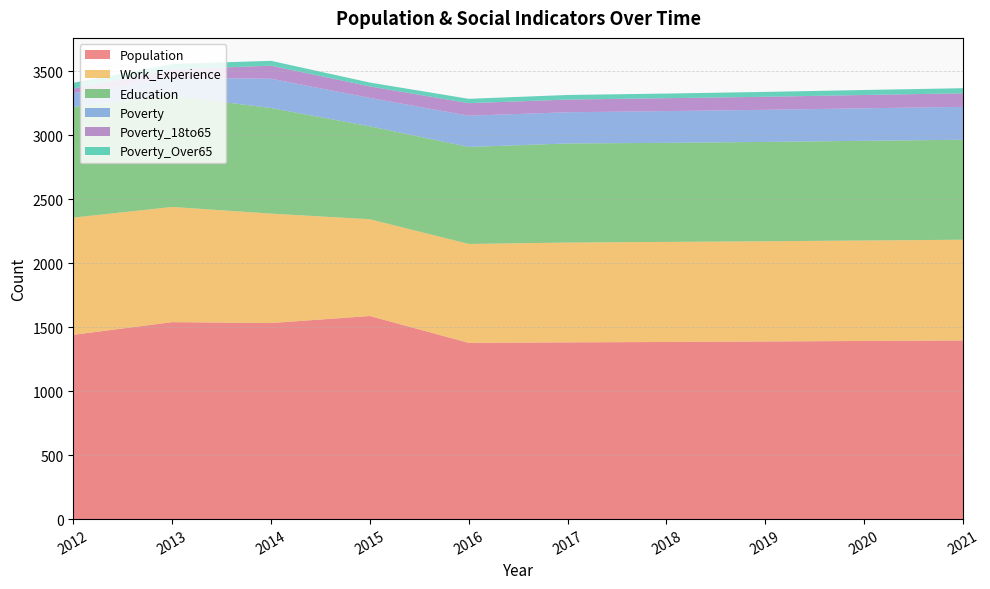

Reading left to right, list all the values displayed in this chart.

Population: 1440	1539	1532	1587	1377	1381	1384	1388	1392	1396
Work_Experience: 916	900	855	756	773	780	782	783	785	787
Education: 865	869	825	726	758	774	774	776	779	781
Poverty: 107	141	229	222	244	244	248	251	254	257
Poverty_18to65: 36	65	102	90	98	99	101	102	104	106
Poverty_Over65: 45	42	38	30	34	36	36	38	39	40